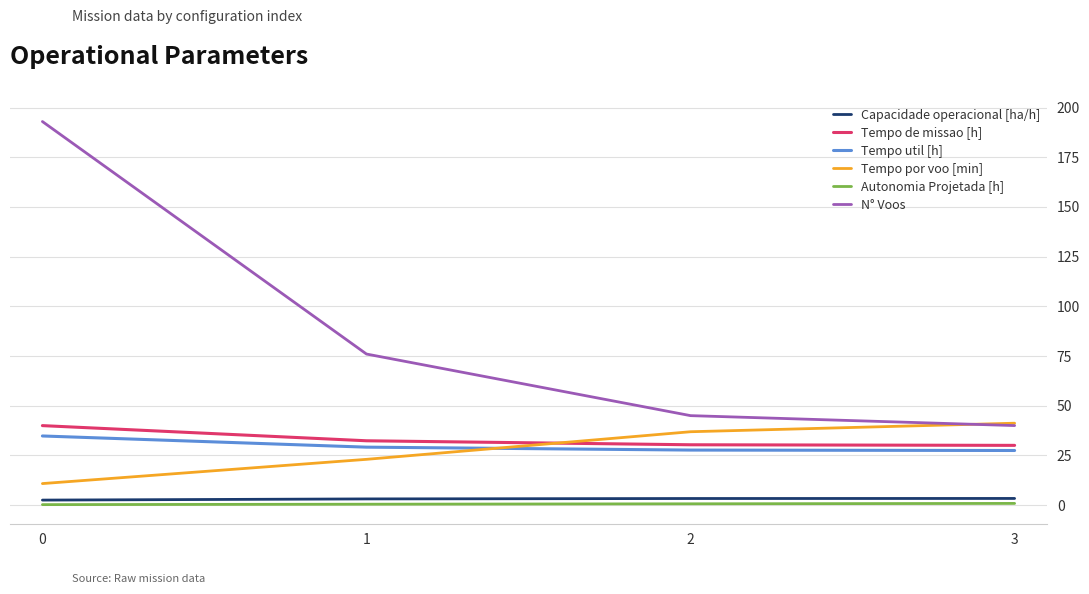

How many lines are shown in the chart?

6